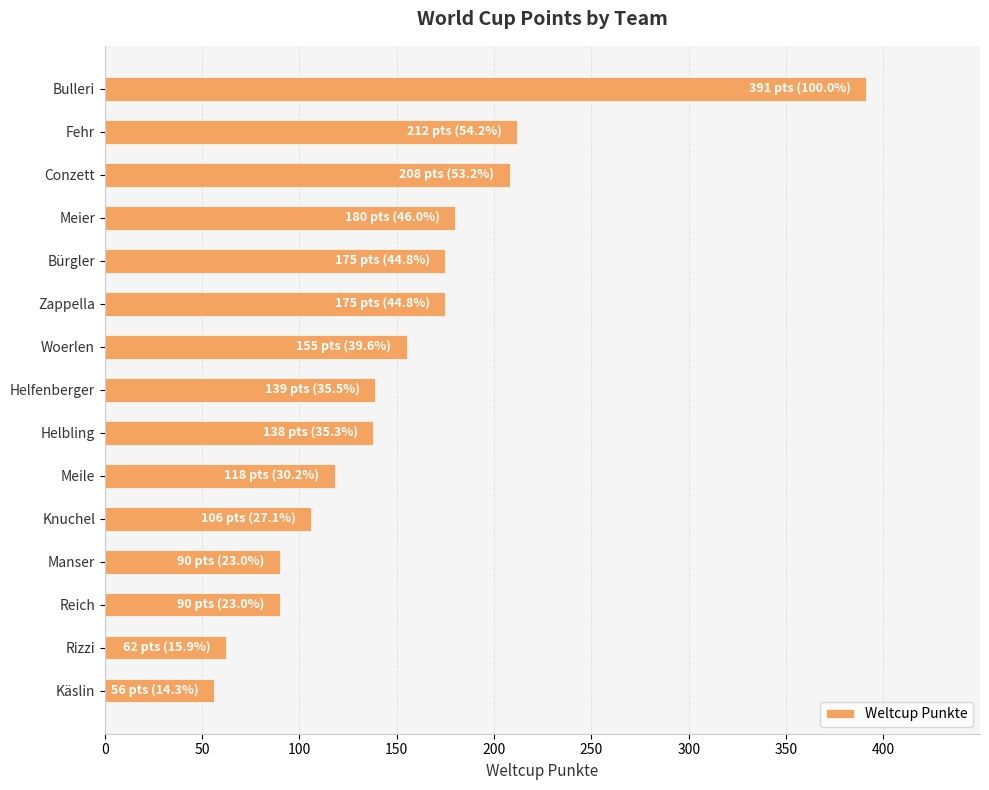

What is the value of the 15th bar from the top?

56